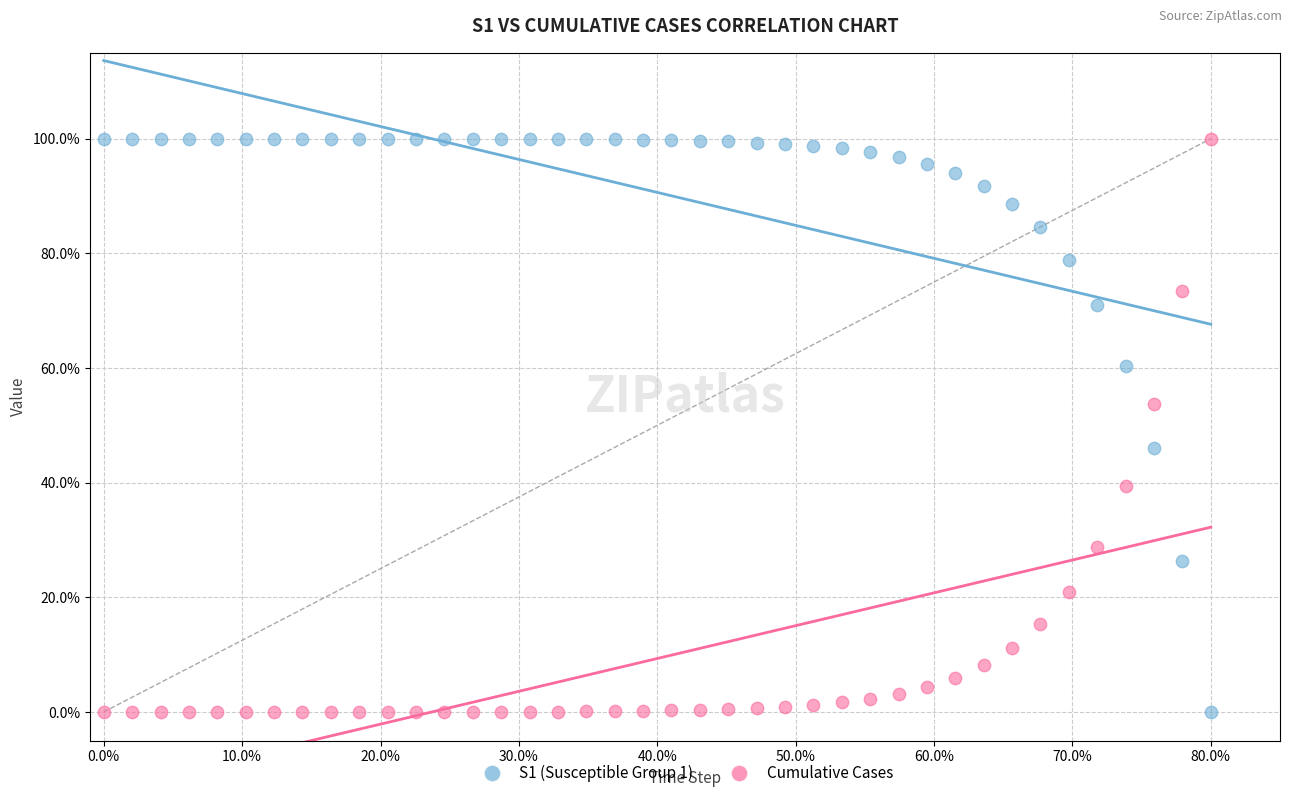

Across all data points, what is the range of X values (max minus min)?

80.0